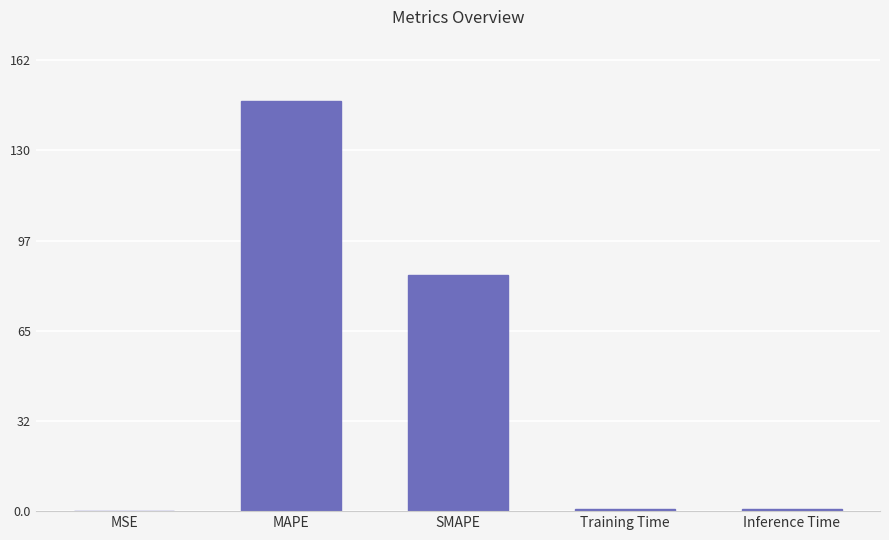

What is the maximum value shown in the chart?

147.4